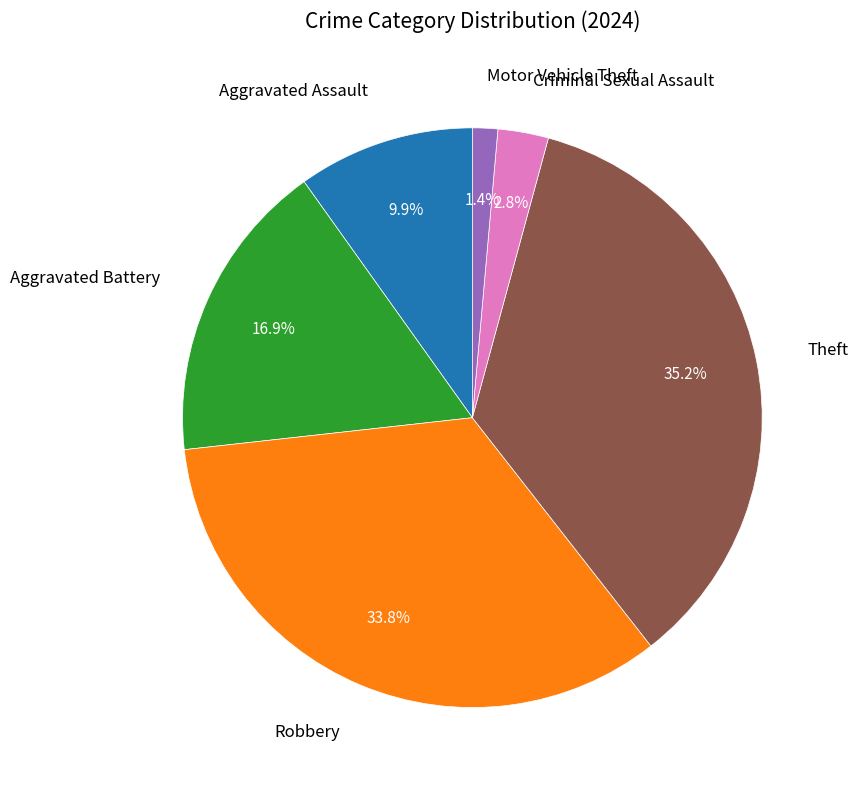

True or false: Aggravated Battery accounts for 25% of the total.

False